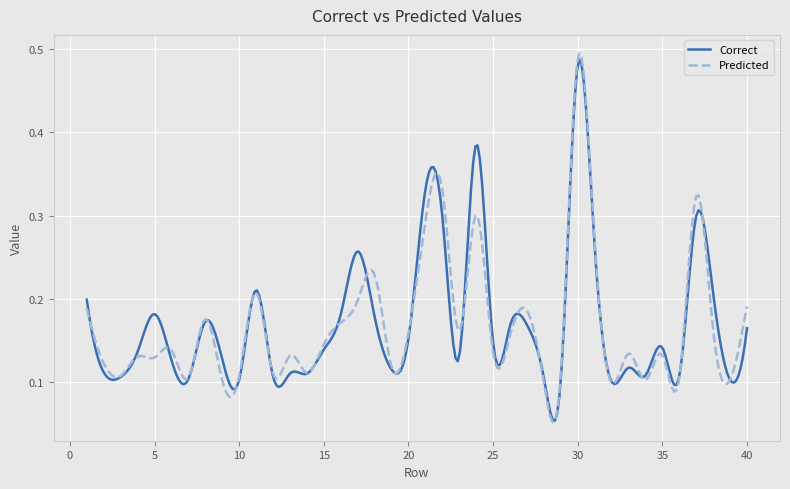

How many lines are shown in the chart?

2